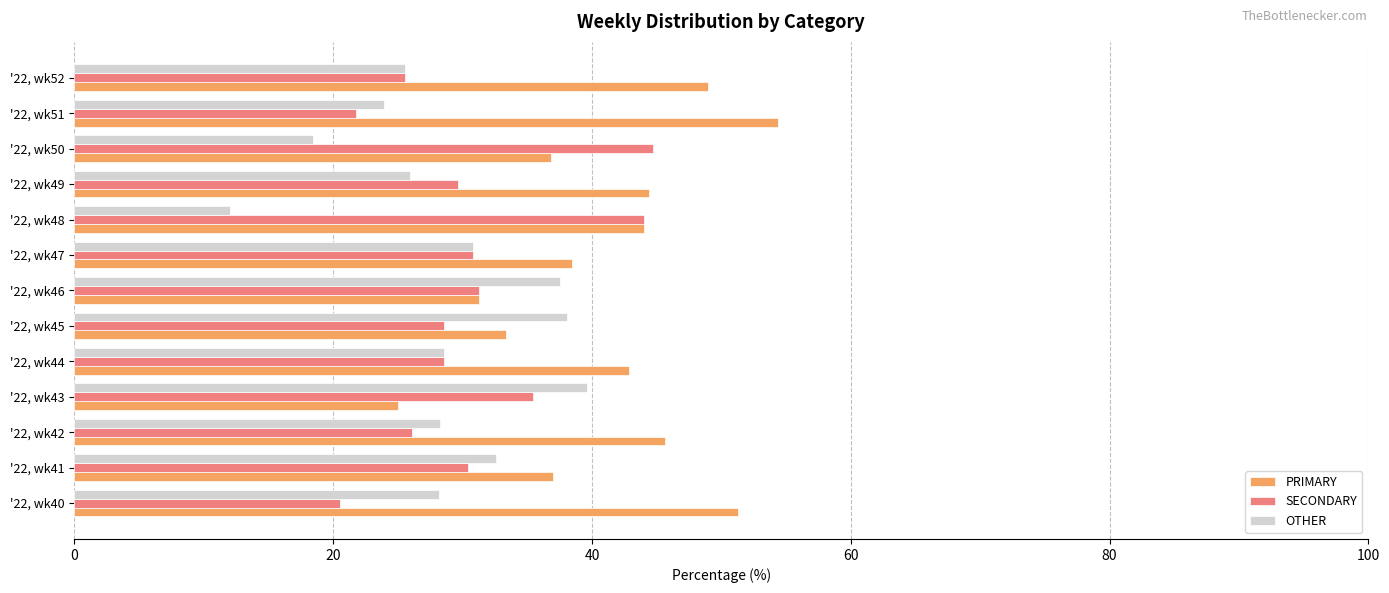

Which series has the largest total across all categories?

PRIMARY